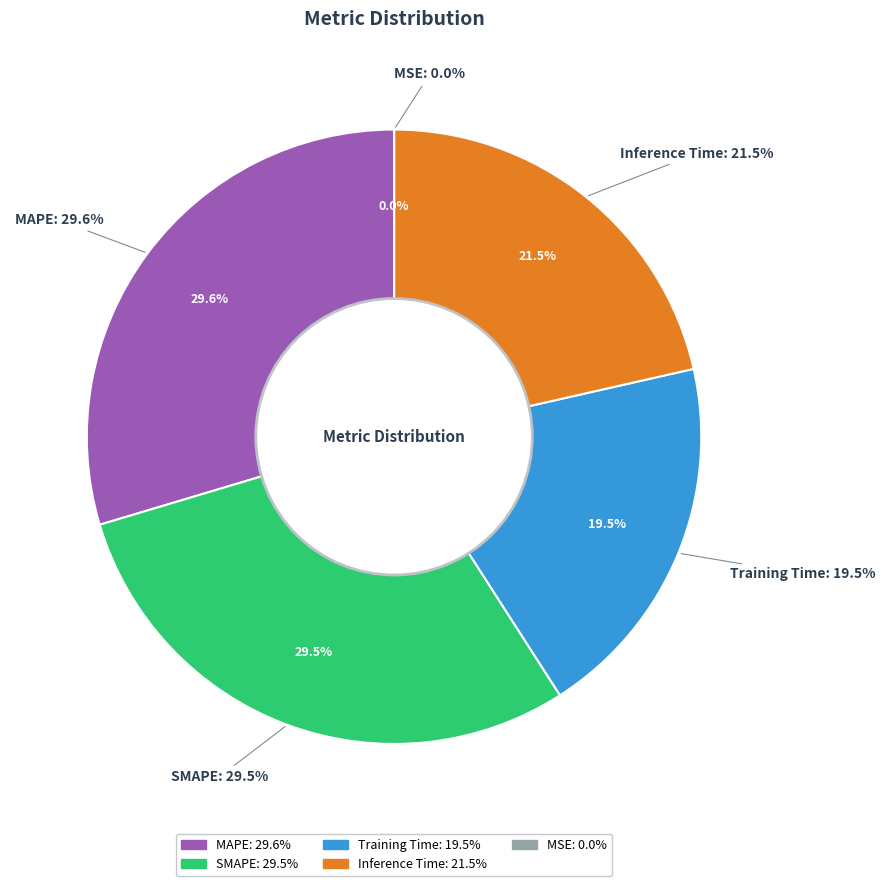

What is the total percentage of MAPE and Training Time?

49.1%